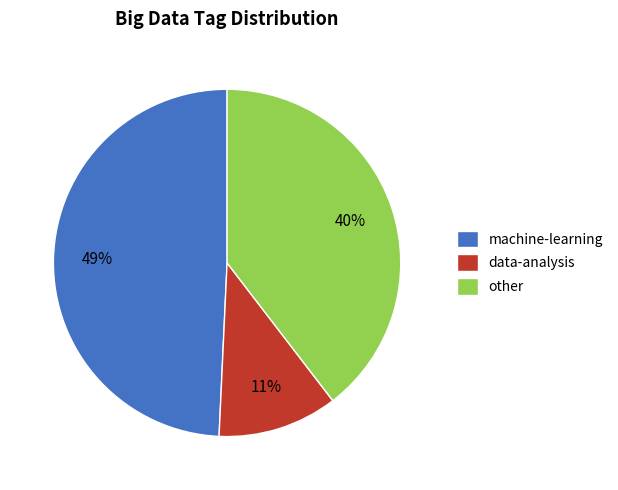

Which slice is the smallest?

data-analysis